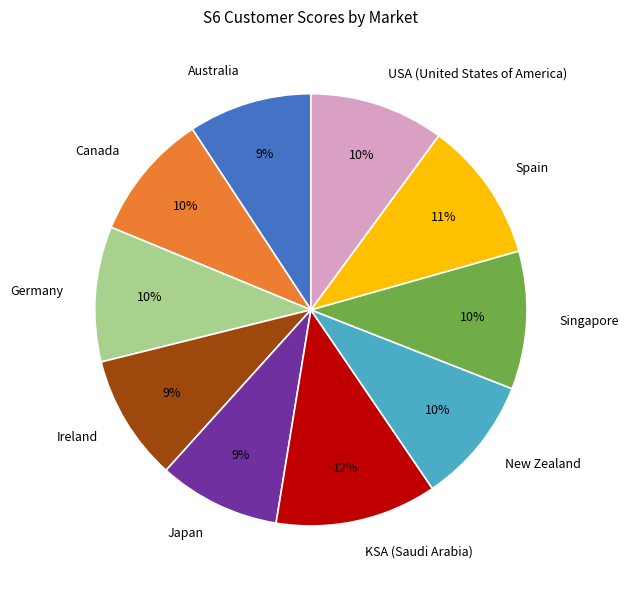

Is there a majority slice in this chart?

No